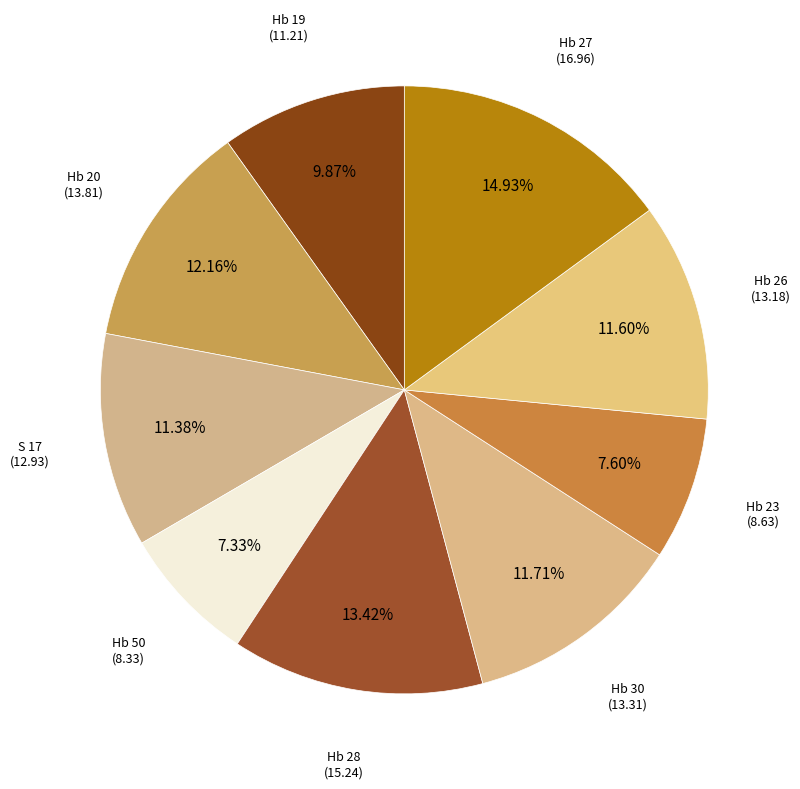

Which slice is the largest?

Hb 27